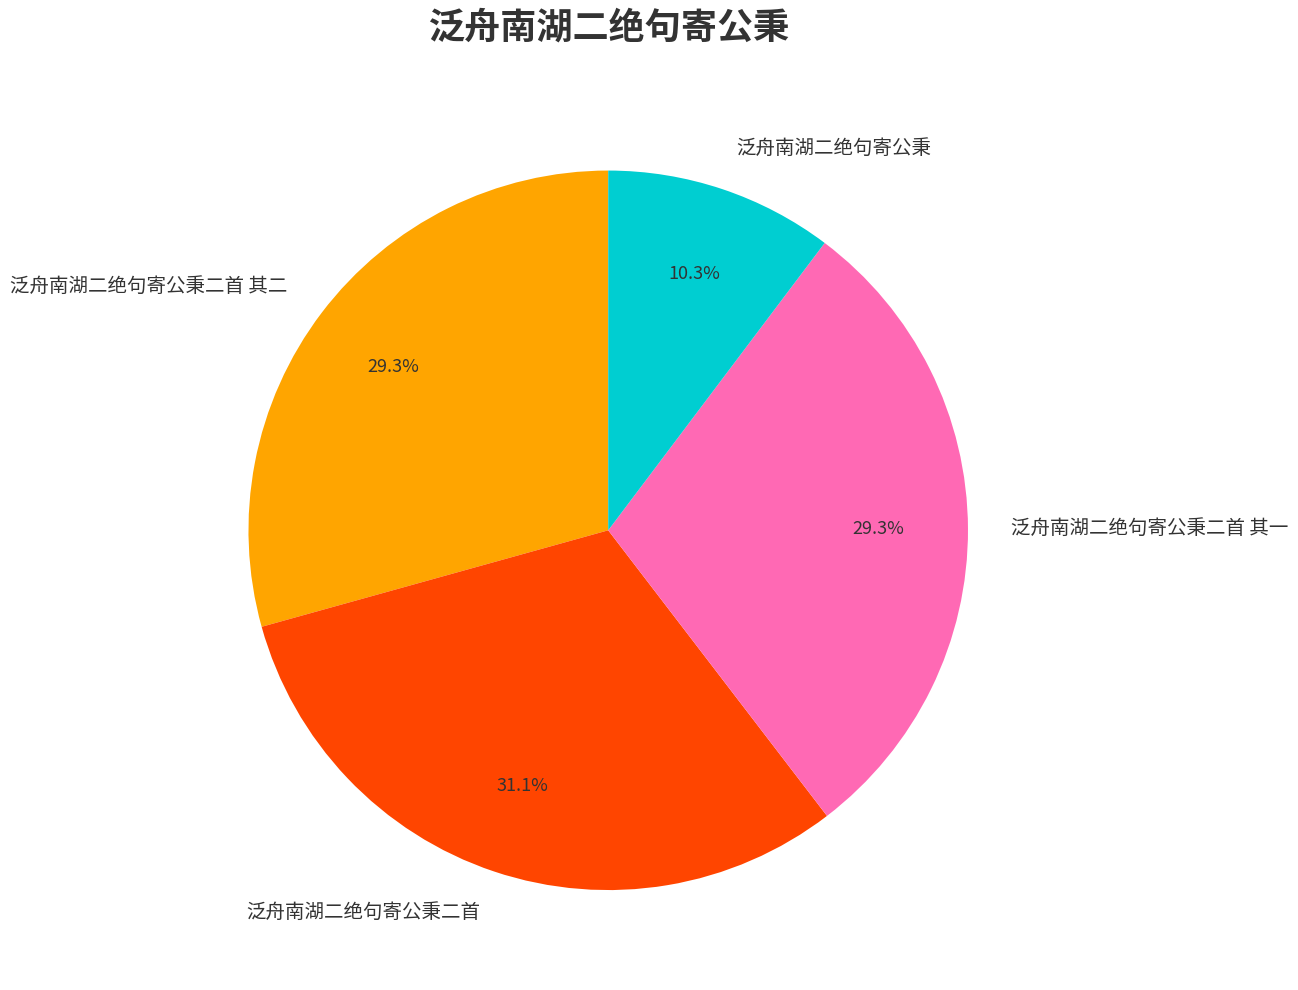

Do 泛舟南湖二绝句寄公秉 and 泛舟南湖二绝句寄公秉二首 其二 together represent more than half of the pie?

No